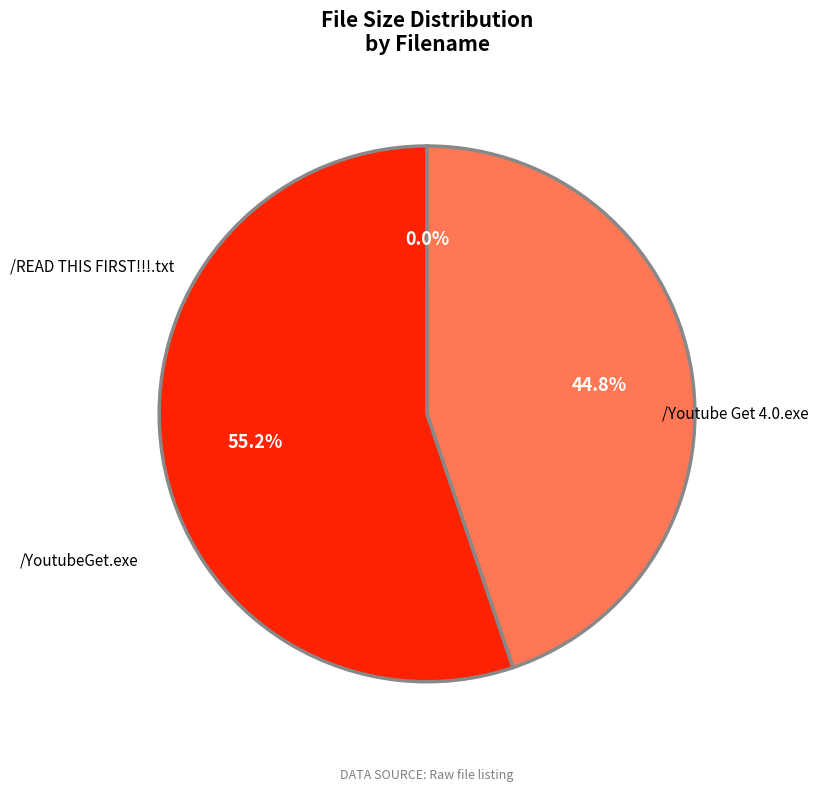

How many slices are in this pie chart?

3